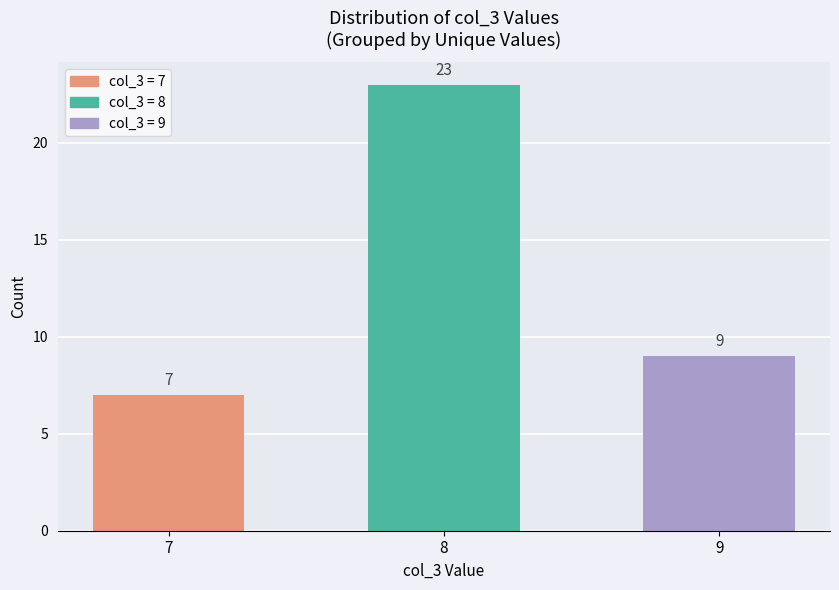

Between 9 and 7, which is larger?

9